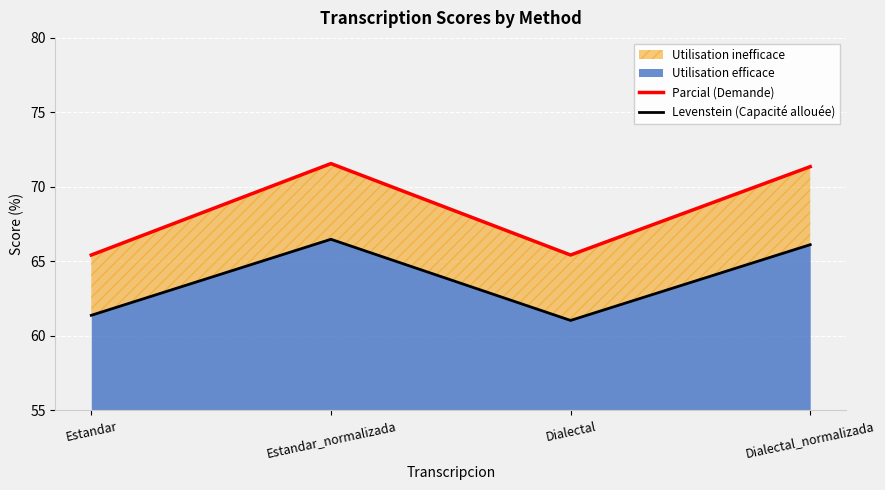

Reading right to left, list all the values displayed in this chart.

Parcial (Demande): Dialectal_normalizada=71.4	Dialectal=65.4	Estandar_normalizada=71.6	Estandar=65.4
Levenstein (Capacité allouée): Dialectal_normalizada=66.1	Dialectal=61.0	Estandar_normalizada=66.5	Estandar=61.4